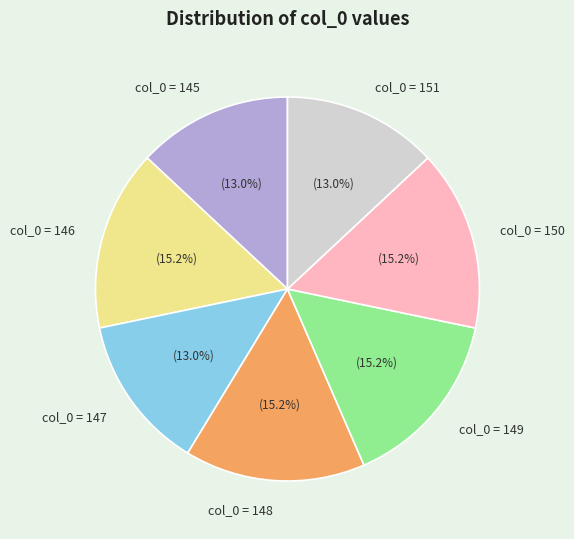

What is the ratio of the value at col_0 = 150 to the value at col_0 = 147?

1.2